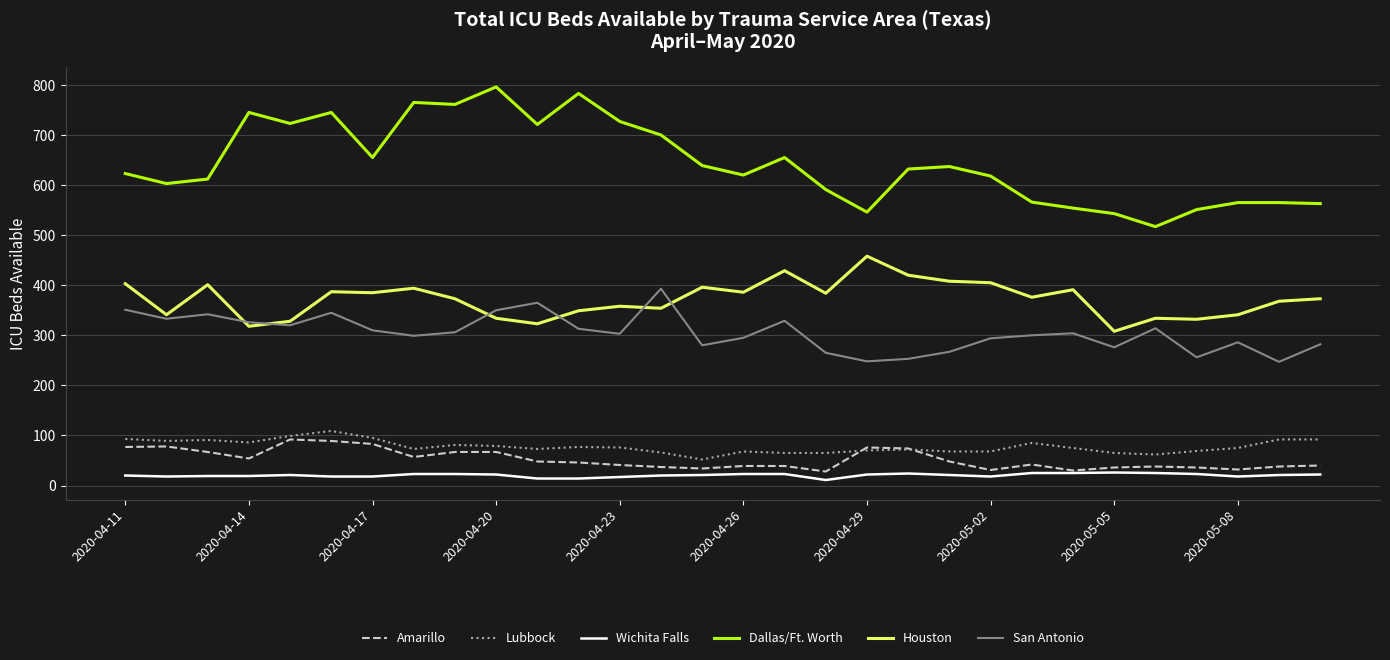

True or false: Houston and Lubbock intersect in this chart.

False